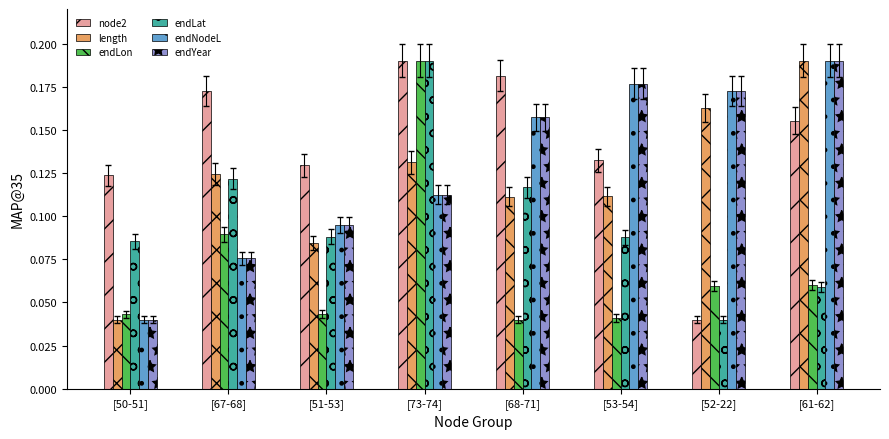

Is it true that length equals 0.3 at [52-22]?

False